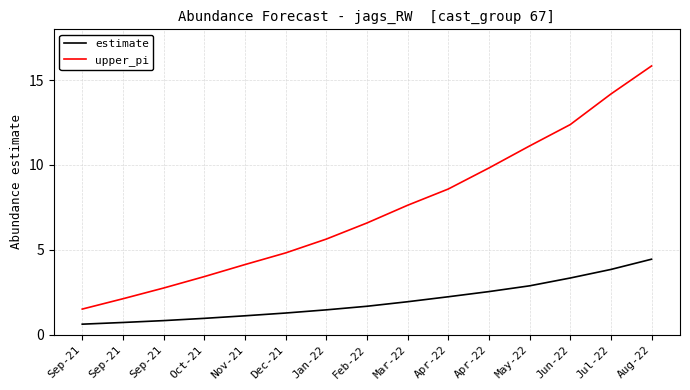

Reading left to right, what are all the values shown in this chart?

estimate: Sep-21=0.6	Sep-21=0.7	Sep-21=0.8	Oct-21=1.0	Nov-21=1.1	Dec-21=1.3	Jan-22=1.5	Feb-22=1.7	Mar-22=1.9	Apr-22=2.2	Apr-22=2.5	May-22=2.9	Jun-22=3.3	Jul-22=3.8	Aug-22=4.4
upper_pi: Sep-21=1.5	Sep-21=2.1	Sep-21=2.7	Oct-21=3.4	Nov-21=4.1	Dec-21=4.8	Jan-22=5.6	Feb-22=6.6	Mar-22=7.6	Apr-22=8.6	Apr-22=9.8	May-22=11.1	Jun-22=12.4	Jul-22=14.2	Aug-22=15.8